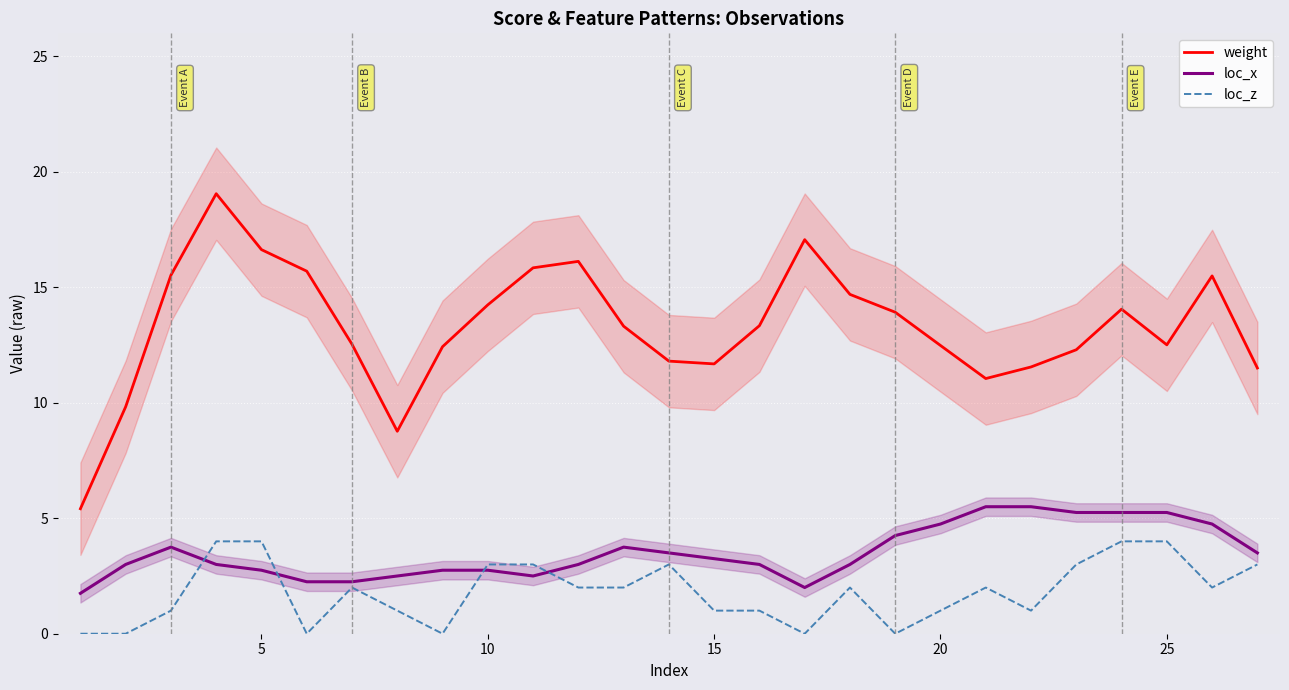

True or false: weight and loc_z intersect in this chart.

False